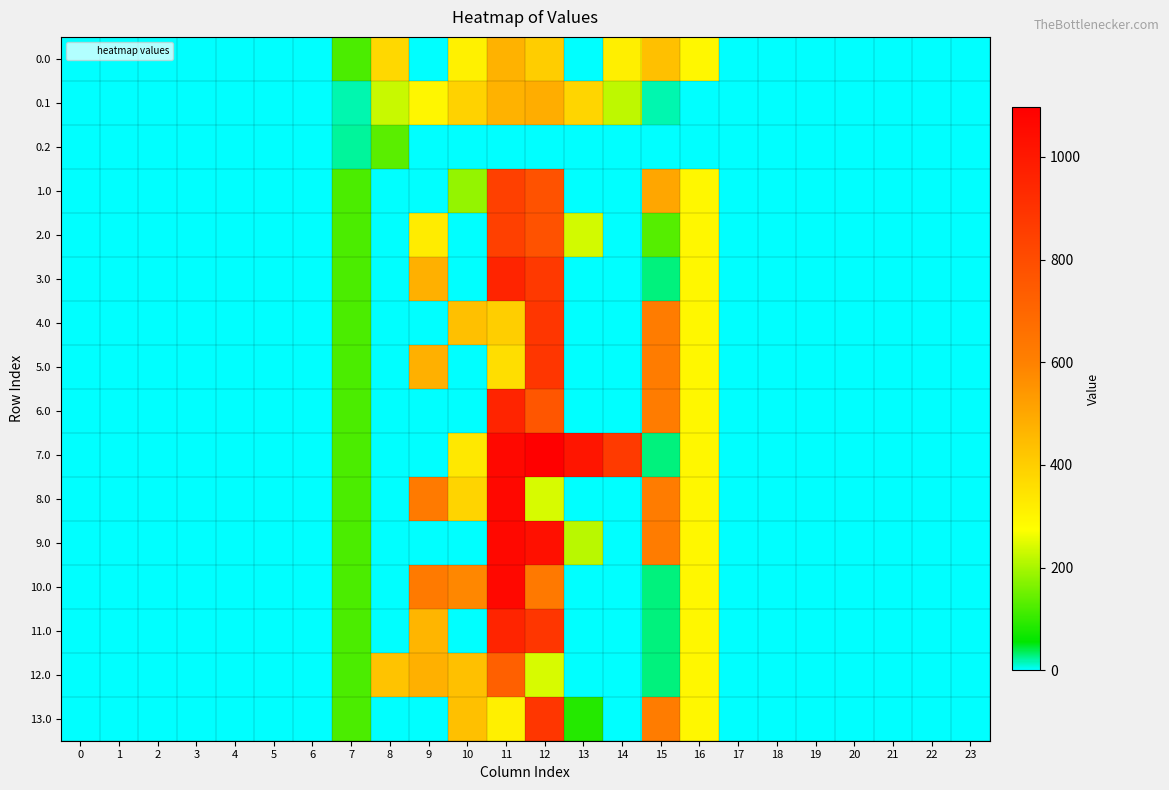

List the series in order of their peak value, highest first.

7.0, 8.0, 9.0, 10.0, 11.0, 3.0, 6.0, 13.0, 4.0, 5.0, 1.0, 2.0, 12.0, 0.1, 0.0, 0.2